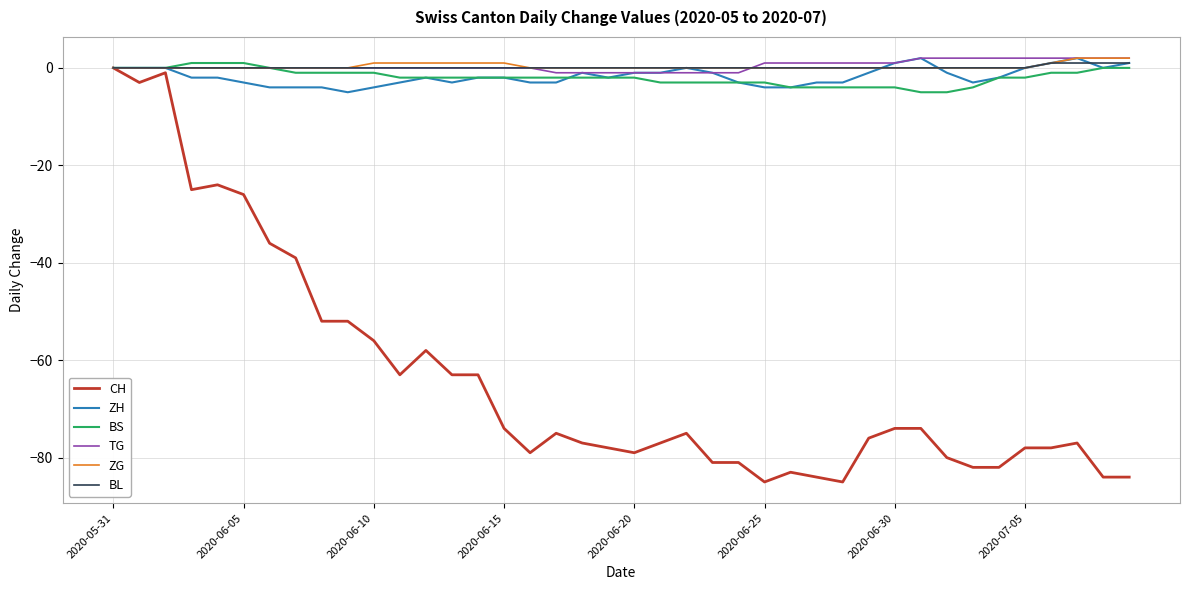

Reading left to right, what are all the values shown in this chart?

CH: 0	-3	-1	-25	-24	-26	-36	-39	-52	-52	-56	-63	-58	-63	-63	-74	-79	-75	-77	-78	-79	-77	-75	-81	-81	-85	-83	-84	-85	-76	-74	-74	-80	-82	-82	-78	-78	-77	-84	-84
ZH: 0	0	0	-2	-2	-3	-4	-4	-4	-5	-4	-3	-2	-3	-2	-2	-3	-3	-1	-2	-1	-1	0	-1	-3	-4	-4	-3	-3	-1	1	2	-1	-3	-2	0	1	2	0	1
BS: 0	0	0	1	1	1	0	-1	-1	-1	-1	-2	-2	-2	-2	-2	-2	-2	-2	-2	-2	-3	-3	-3	-3	-3	-4	-4	-4	-4	-4	-5	-5	-4	-2	-2	-1	-1	0	0
TG: 0	0	0	0	0	0	0	0	0	0	0	0	0	0	0	0	0	-1	-1	-1	-1	-1	-1	-1	-1	1	1	1	1	1	1	2	2	2	2	2	2	2	2	2
ZG: 0	0	0	0	0	0	0	0	0	0	1	1	1	1	1	1	0	0	0	0	0	0	0	0	0	0	0	0	0	0	0	0	0	0	0	0	1	2	2	2
BL: 0	0	0	0	0	0	0	0	0	0	0	0	0	0	0	0	0	0	0	0	0	0	0	0	0	0	0	0	0	0	0	0	0	0	0	0	1	1	1	1